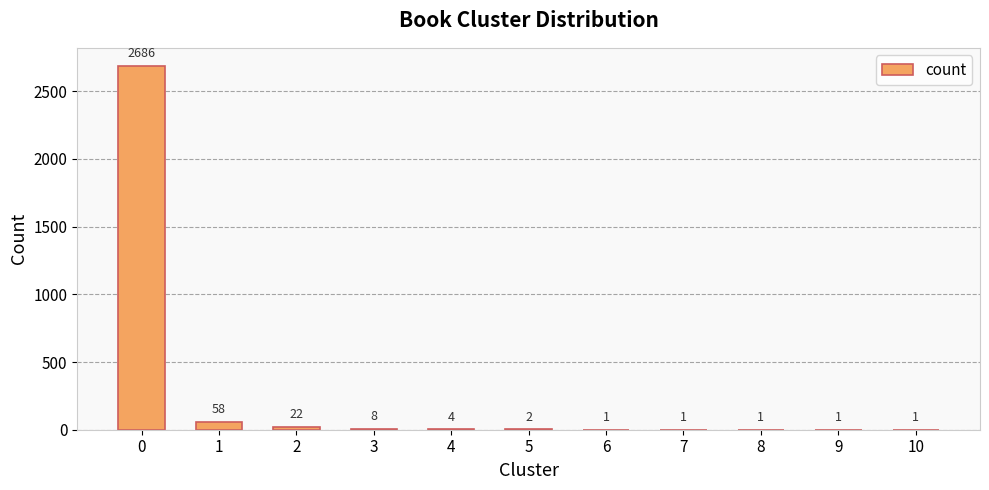

What is the sum of all values?

2785